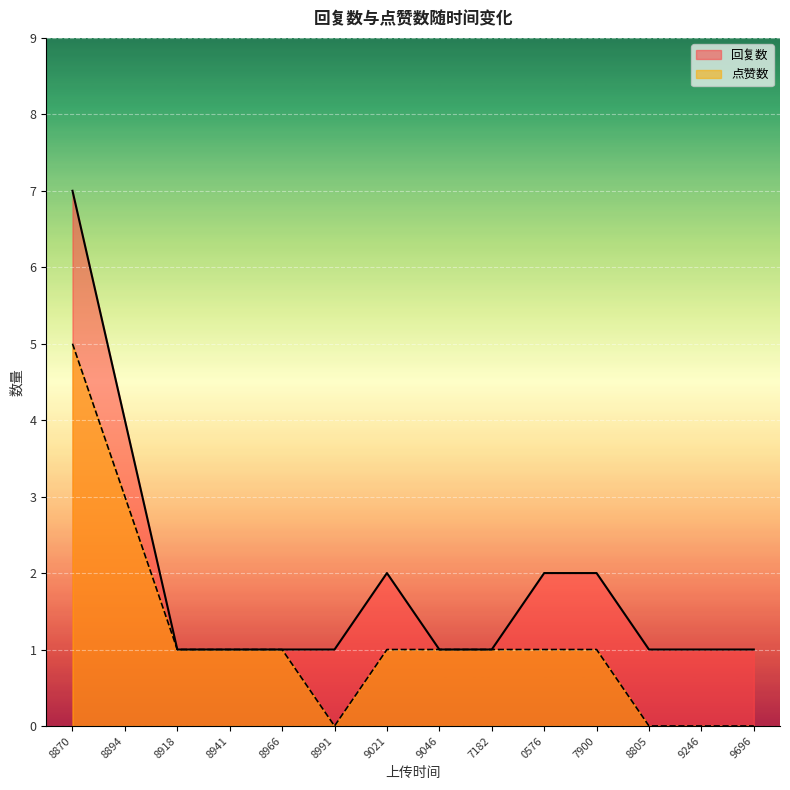

Which series has the largest total across all categories?

回复数